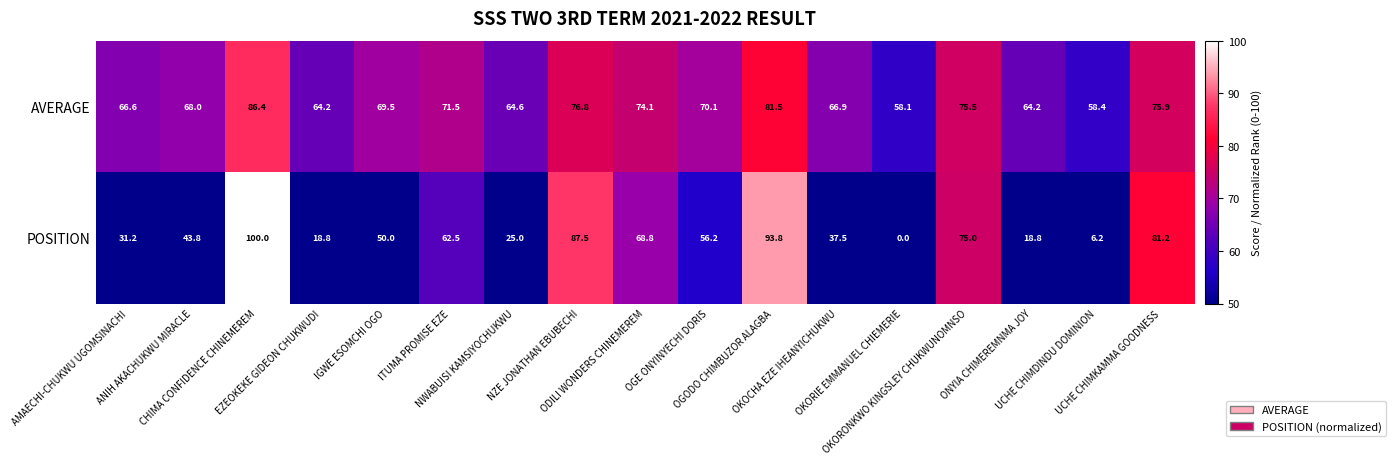

What is the average value of the AVERAGE series?

70.1